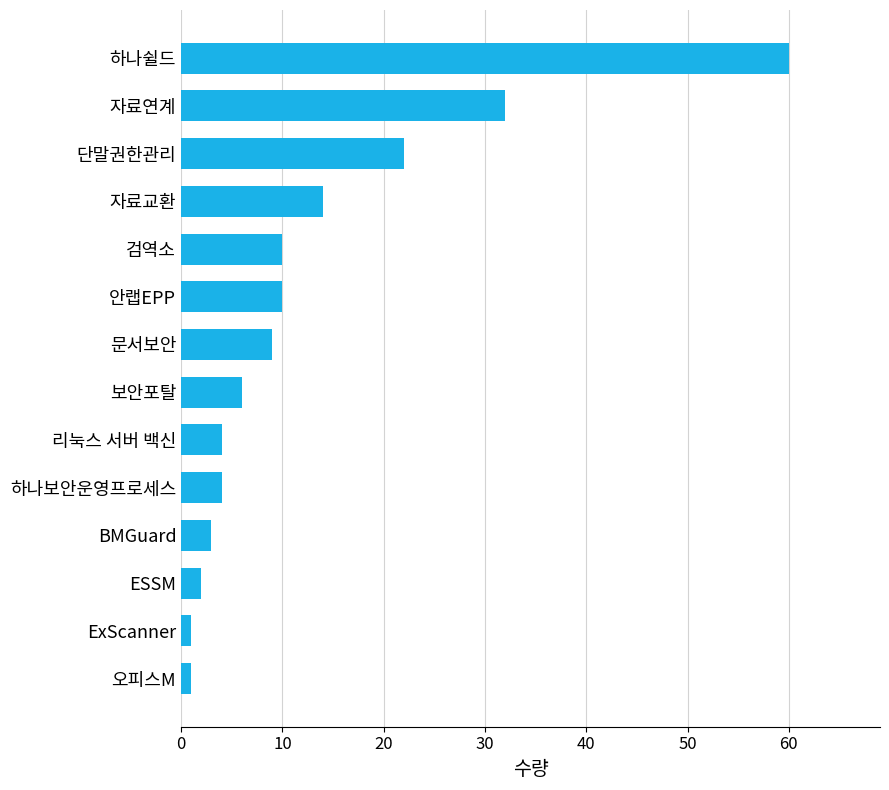

What is the ratio of the value at 하나쉴드 to the value at 자료연계?

1.9